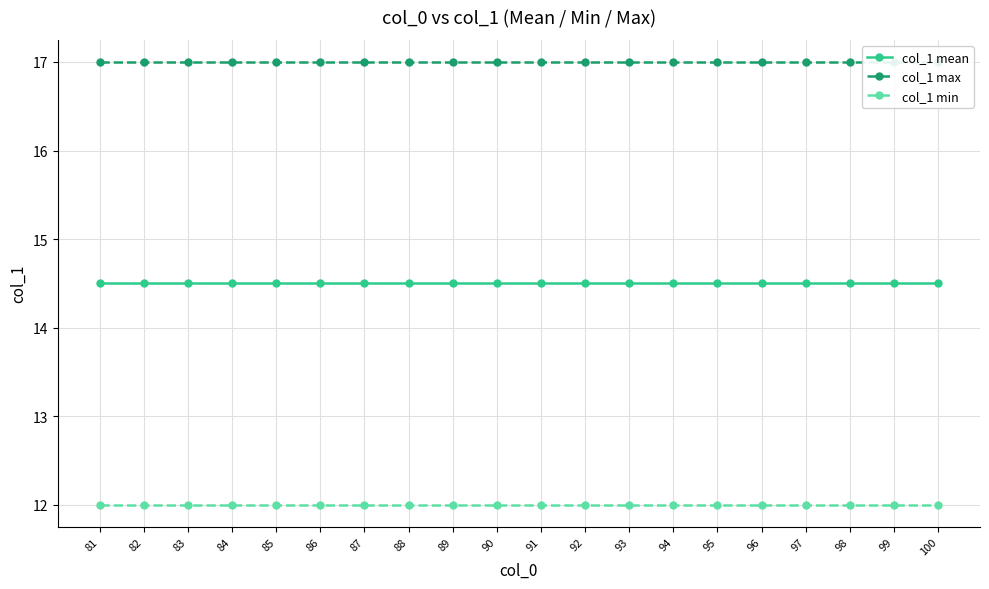

What is the value of the col_1 min point at the 20th from the left?

12.0